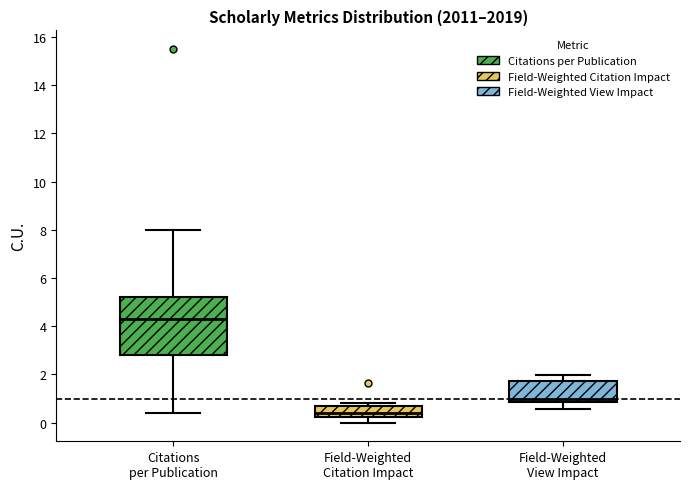

Reading left to right, read every box against the y-axis: the position of its median line, the range the box covers, and the ends of its whiskers. The values are not printed on the chart, so give them approximately, as read against the axis.

Citations per Publication: median 4.4, box 2.8 to 5.2, whiskers 0.4 to 8.0
Field-Weighted Citation Impact: median 0.4, box 0.2 to 0.6, whiskers 0.0 to 0.8
Field-Weighted View Impact: median 1.0, box 0.8 to 1.8, whiskers 0.6 to 2.0